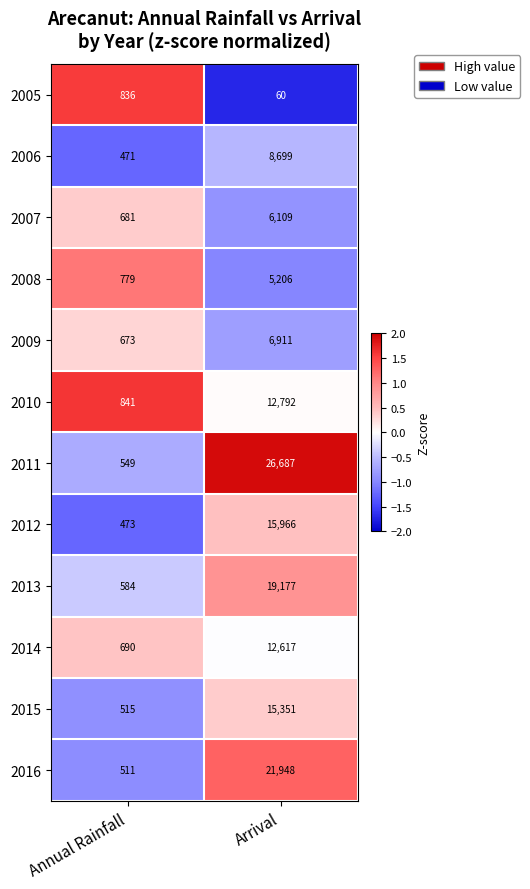

Reading left to right, list all the values displayed in this chart.

2005: 836	60
2006: 471	8699
2007: 681	6109
2008: 779	5206
2009: 673	6911
2010: 841	12792
2011: 549	26687
2012: 473	15966
2013: 584	19177
2014: 690	12617
2015: 515	15351
2016: 511	21948